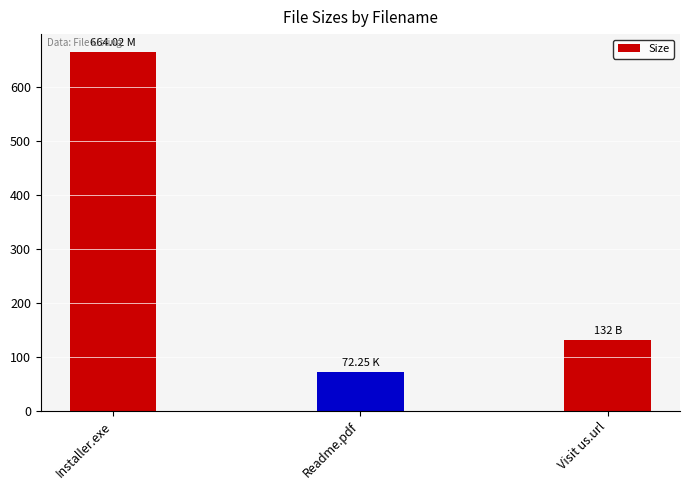

What is the label of the 3rd bar from the right?

Installer.exe